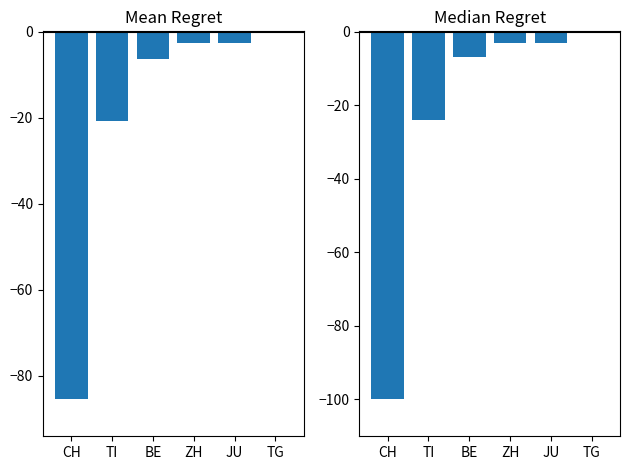

Reading right to left, extract all data points from this chart.

Mean: TG=-0.1	JU=-2.6	ZH=-2.6	BE=-6.4	TI=-20.8	CH=-85.6
Median: TG=0.0	JU=-3.0	ZH=-3.0	BE=-7.0	TI=-24.0	CH=-100.0